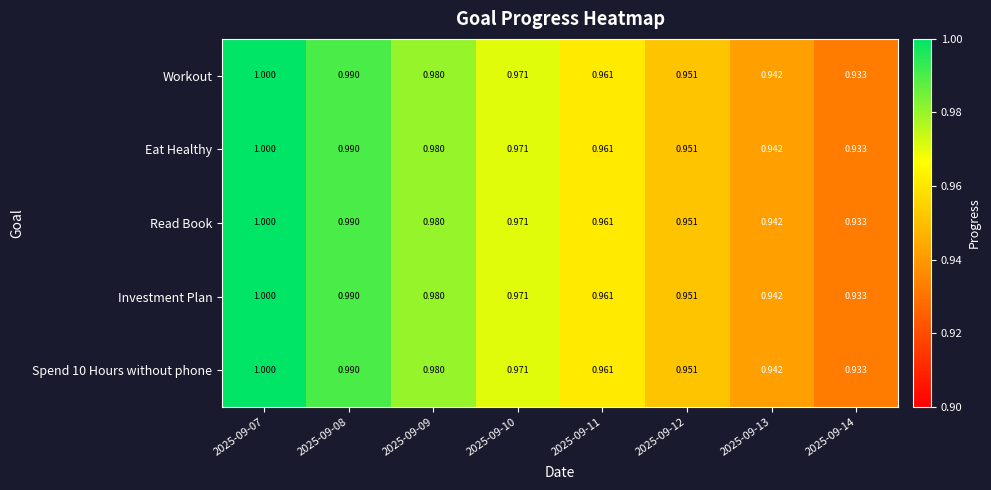

Is the value of Workout at 2025-09-07 greater than the value of Read Book at 2025-09-14?

Yes